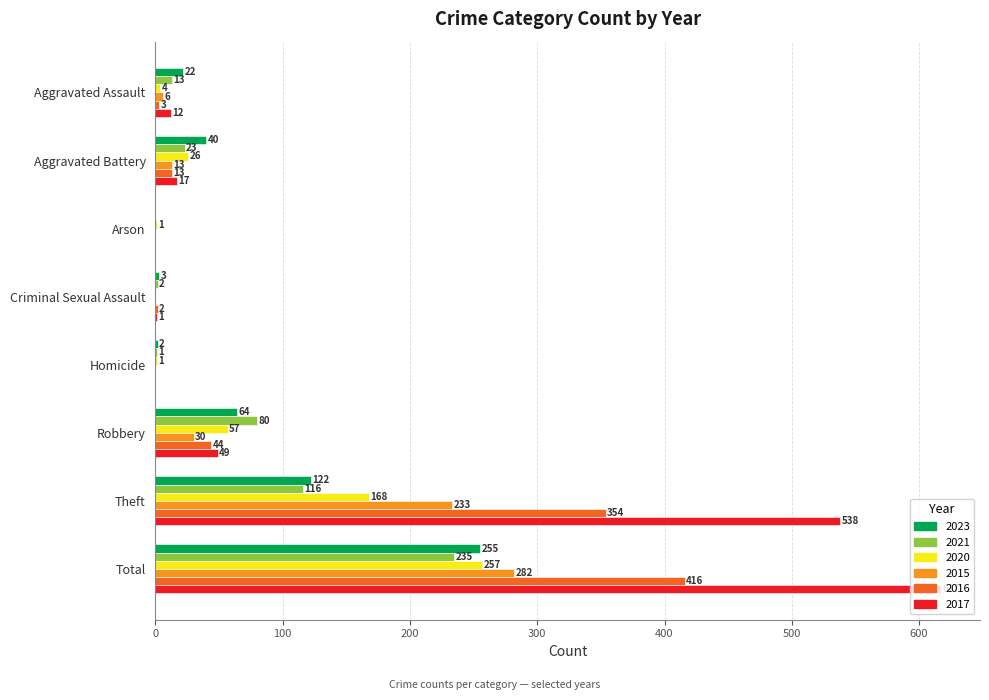

How many distinct data groups are displayed?

6